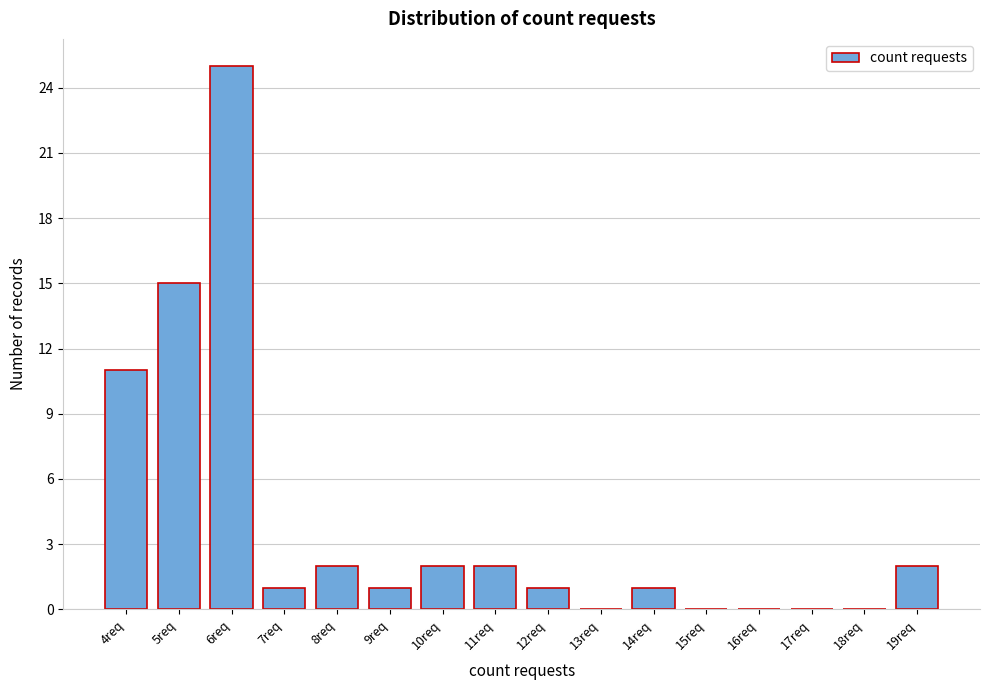

Reading right to left, extract all data points from this chart.

19req=2	18req=0	17req=0	16req=0	15req=0	14req=1	13req=0	12req=1	11req=2	10req=2	9req=1	8req=2	7req=1	6req=25	5req=15	4req=11